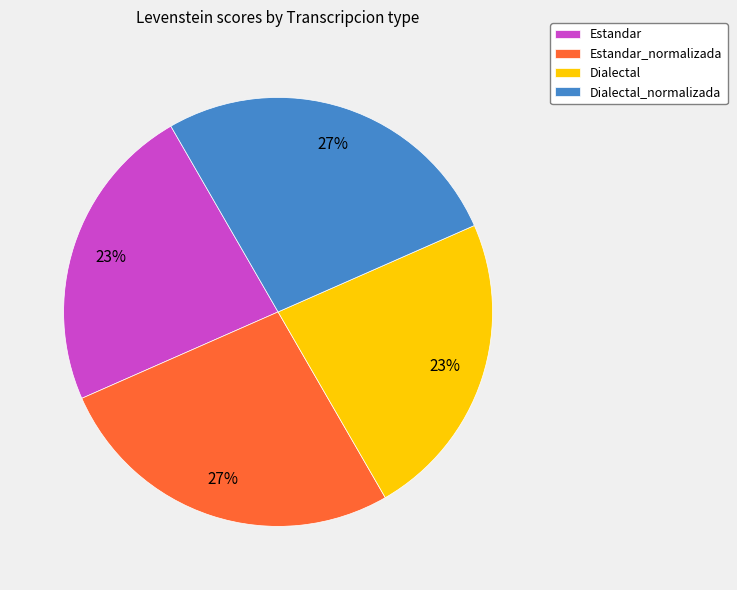

What is the ratio of the value at Estandar to the value at Dialectal?

1.0